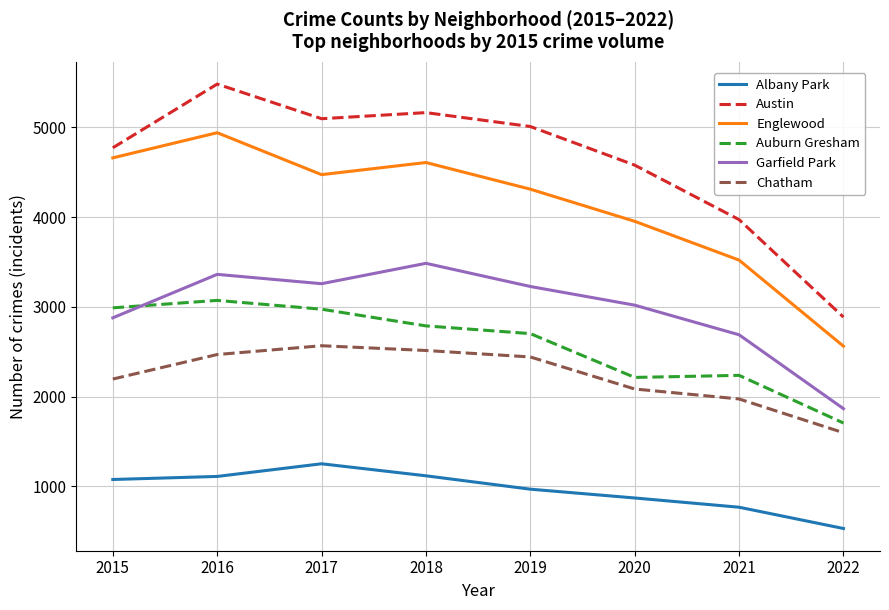

At how many categories does at least one series exceed 744?

8